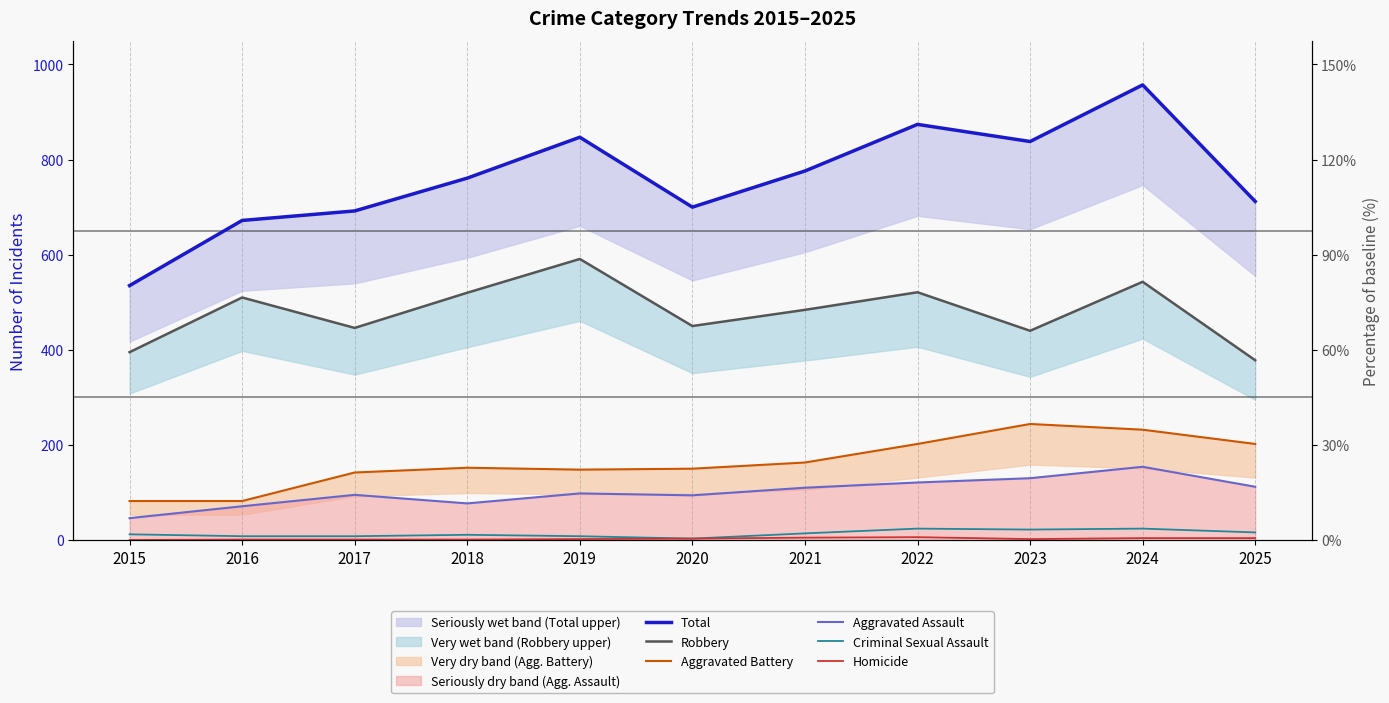

What is the difference between the second highest and minimum values in the Aggravated Battery series?

150